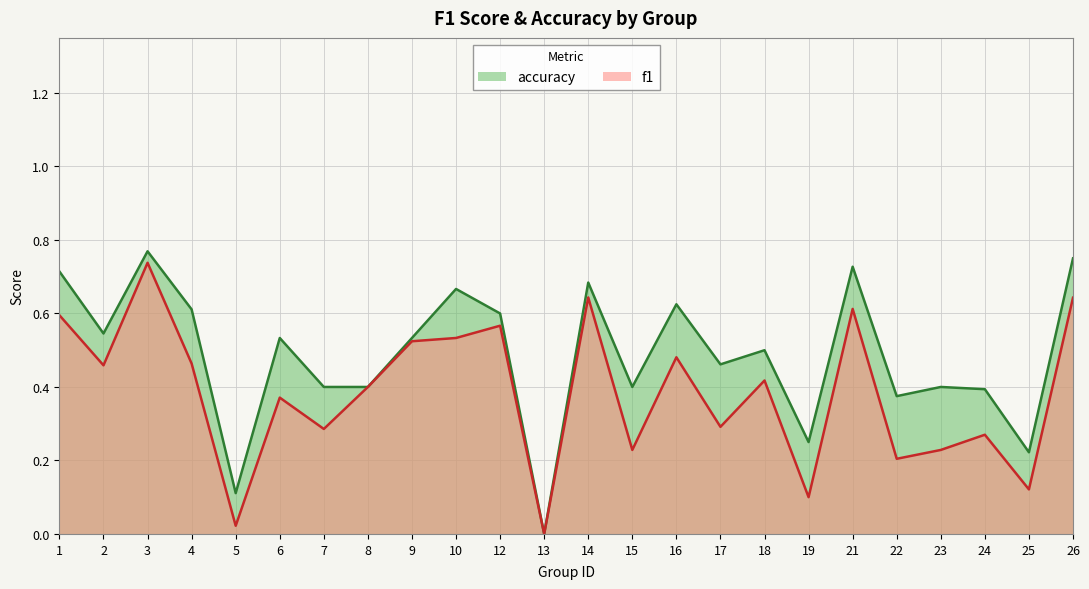

What value does the f1 series have at 23?

0.2